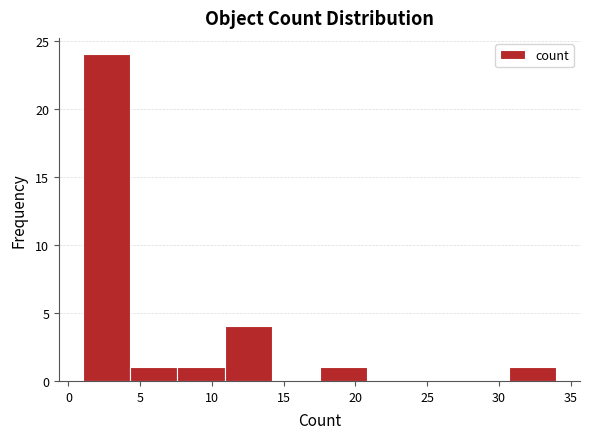

Reading left to right, list every bar in this chart as the range it spans on the x-axis followed by its height. Neither the bar edges nor the heights are printed on the chart, so give them approximately, as read against the axes.

1.0 to 4.3: 24
4.3 to 7.6: 1
7.6 to 10.9: 1
10.9 to 14.2: 4
14.2 to 17.5: 0
17.5 to 20.8: 1
20.8 to 24.1: 0
24.1 to 27.4: 0
27.4 to 30.7: 0
30.7 to 34.0: 1